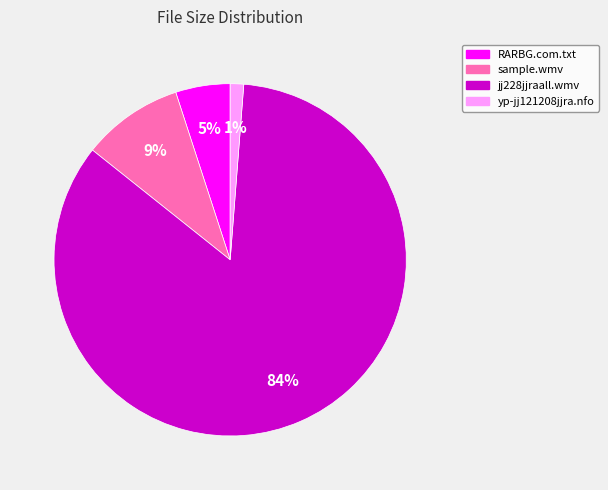

To the nearest percent, what is the average slice percentage?

25%